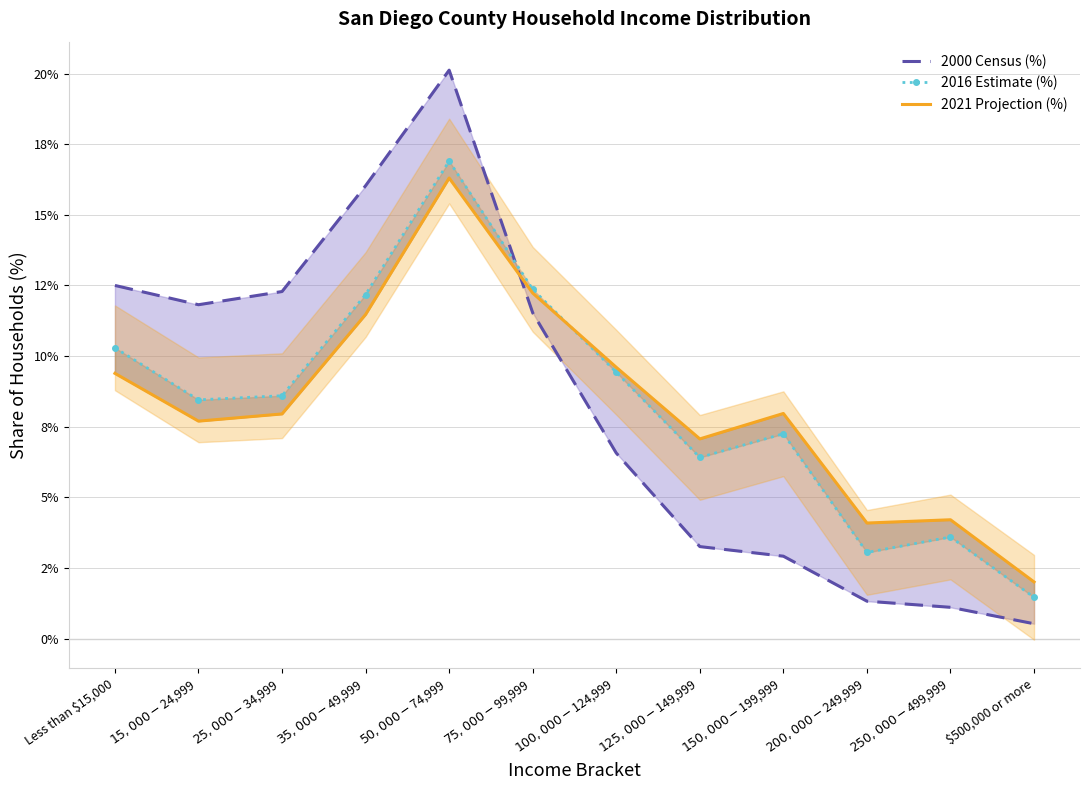

Which series ends up on top after the final intersection of 2016 Estimate (%) and 2021 Projection (%)?

2021 Projection (%)